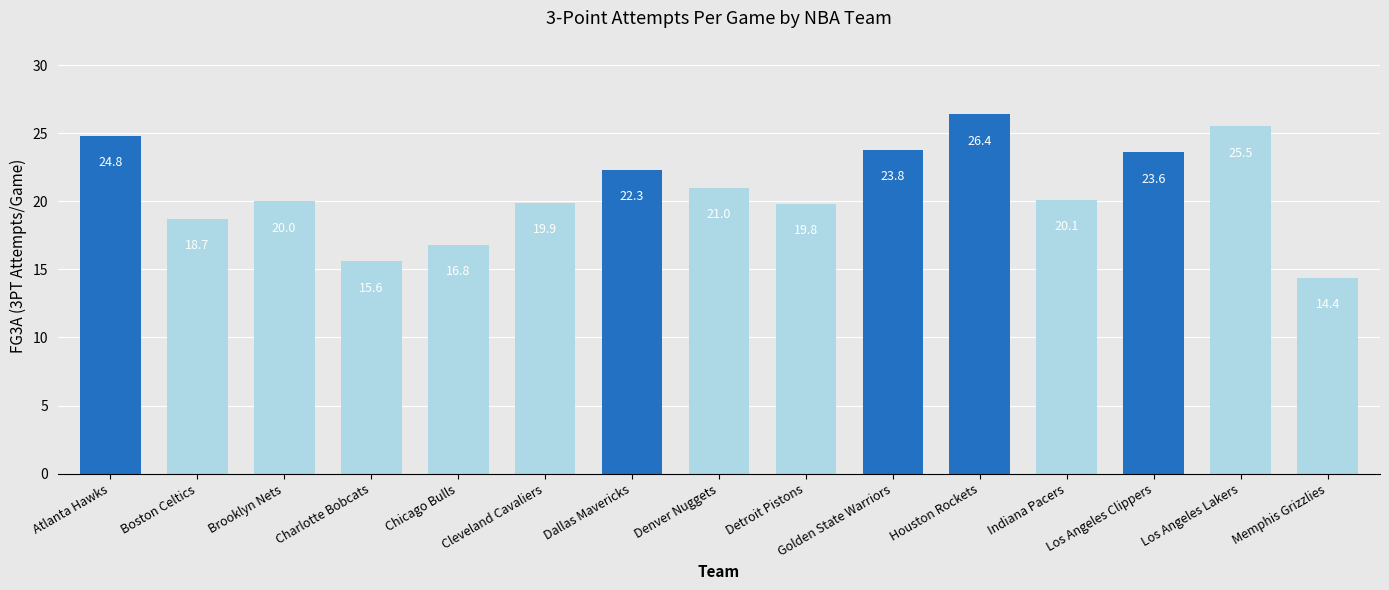

Between Charlotte Bobcats and Houston Rockets, which is larger?

Houston Rockets